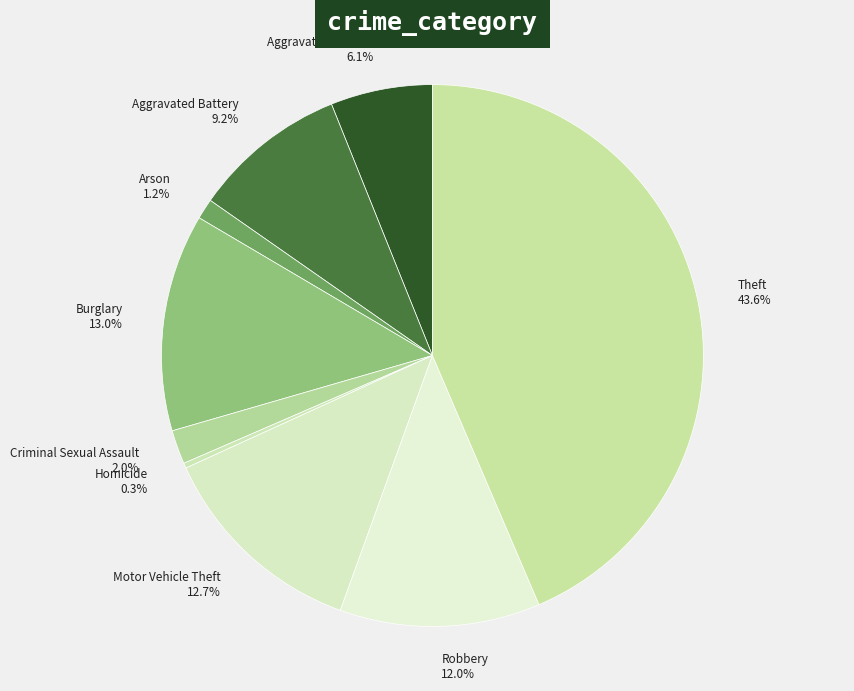

To the nearest percent, what is the difference between the Homicide and Arson slice percentages?

1%